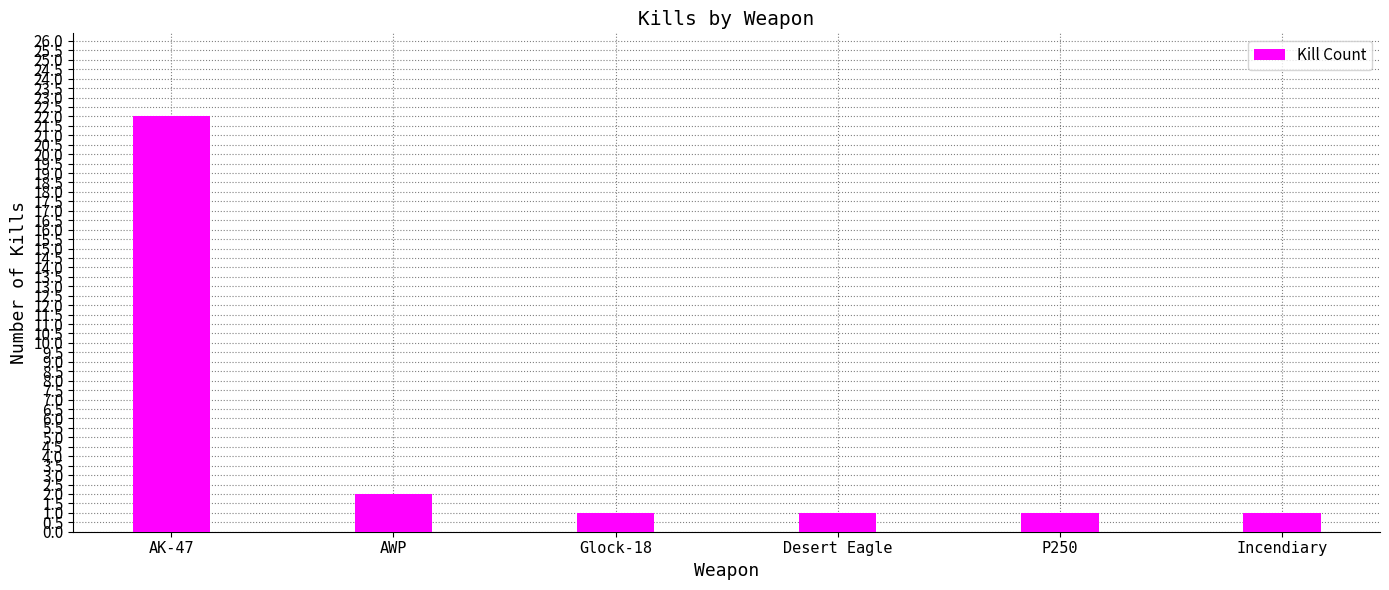

Which has a higher value, AK-47 or Glock-18?

AK-47